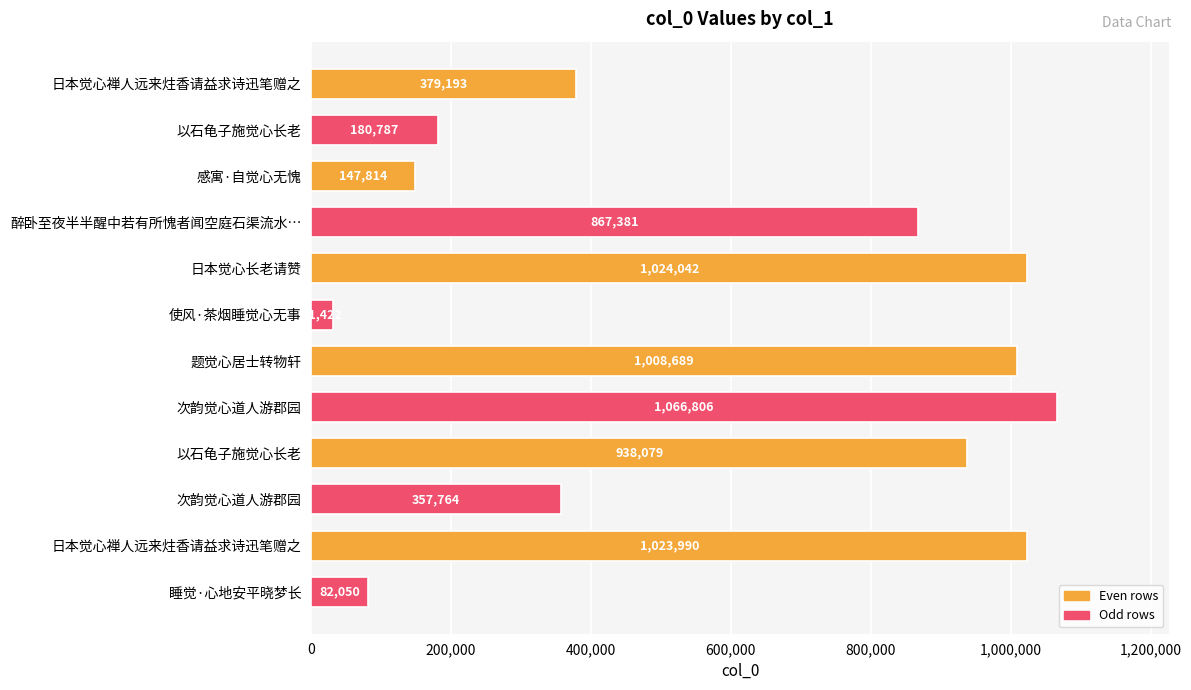

At which category does the chart reach its minimum across all series?

使风·茶烟睡觉心无事